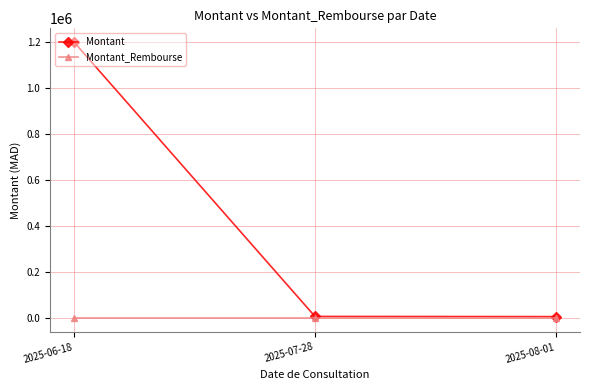

What position from the left is 2025-07-28?

2